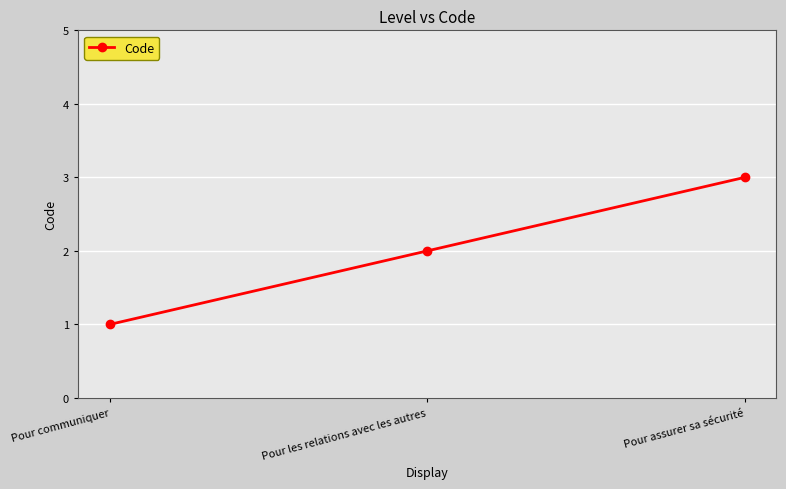

What is the label of the 2nd point from the right?

Pour les relations avec les autres